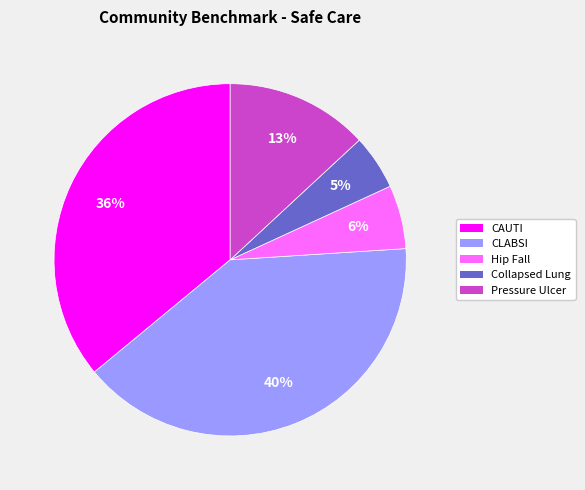

Which has a higher value, Collapsed Lung or CAUTI?

CAUTI